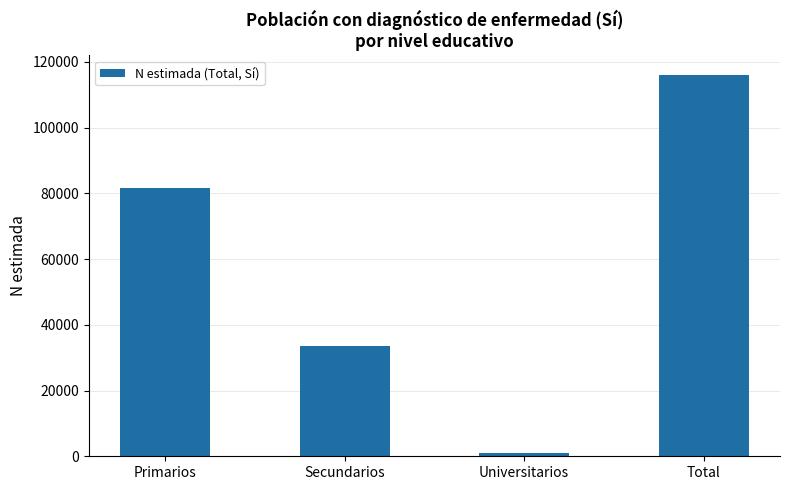

Where is the data nearest to the value 58540?

Primarios